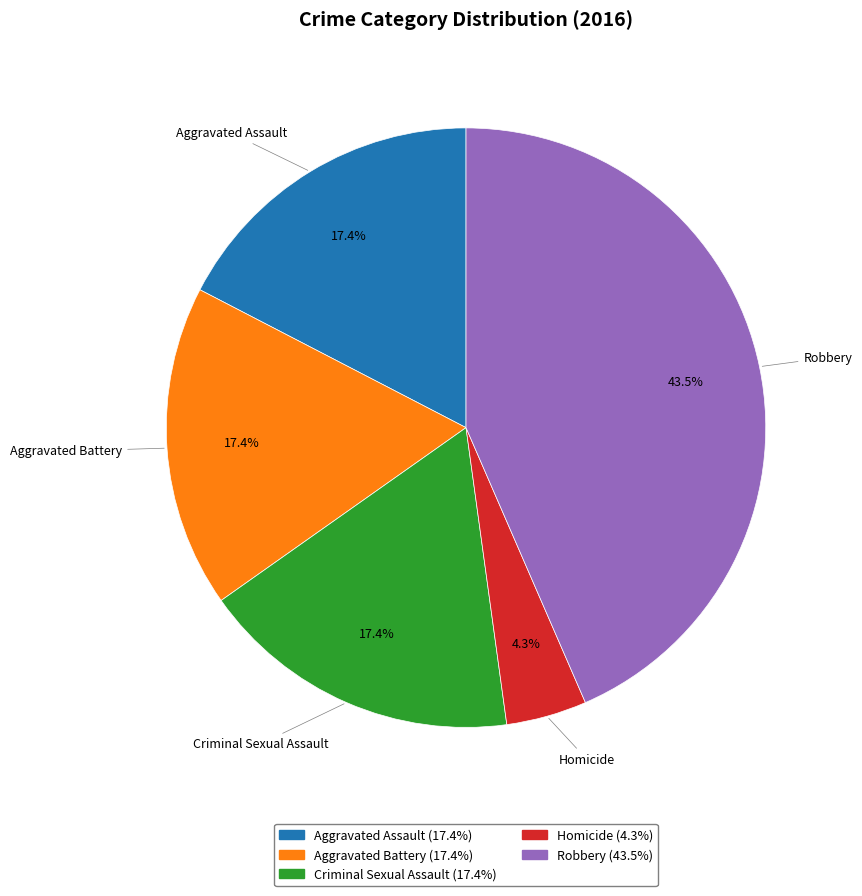

The Homicide slice represents 4% of the pie. True or false?

True